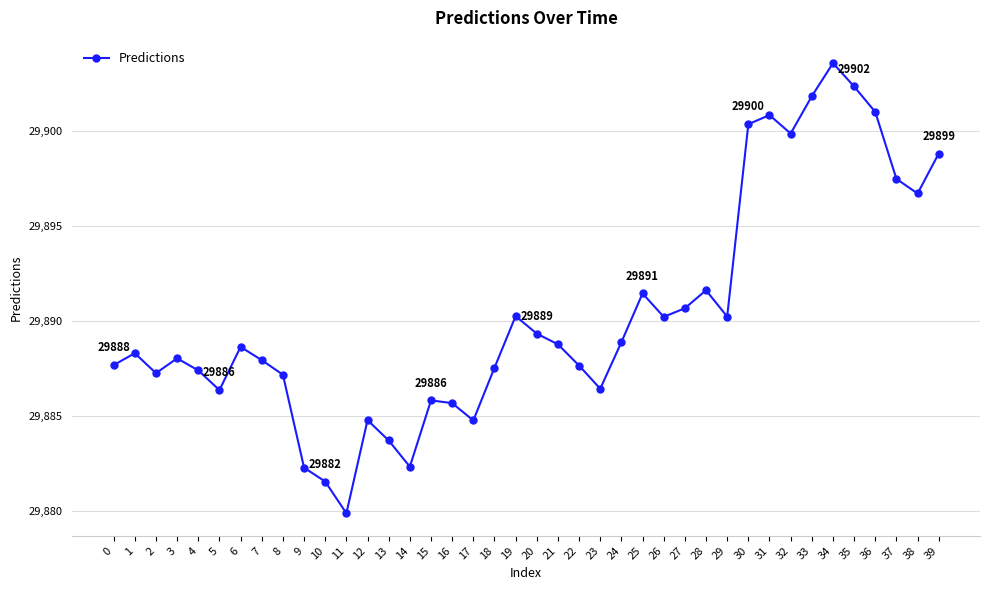

Approximately how many times larger is the value at 5 compared to 19?

1.0